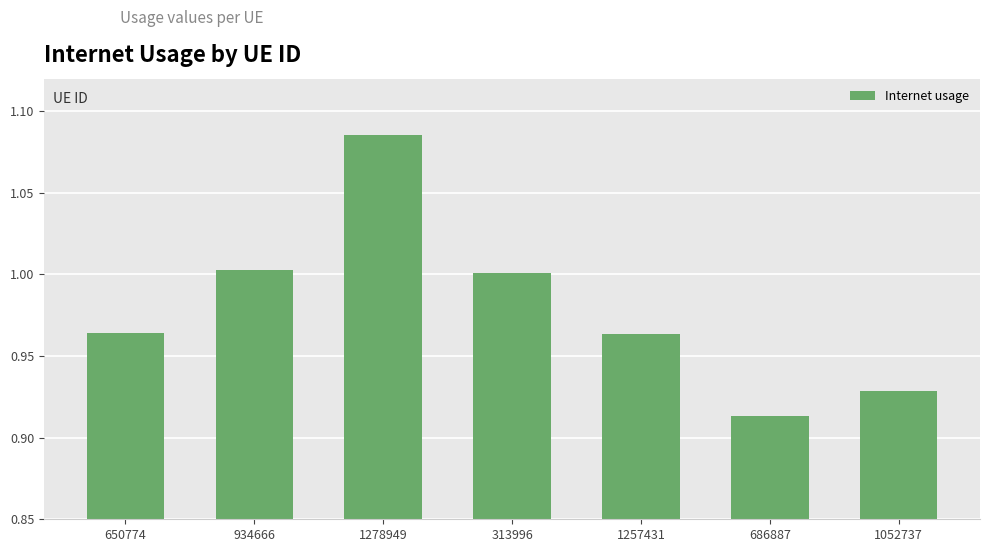

Which has a higher value, 934666 or 1257431?

934666